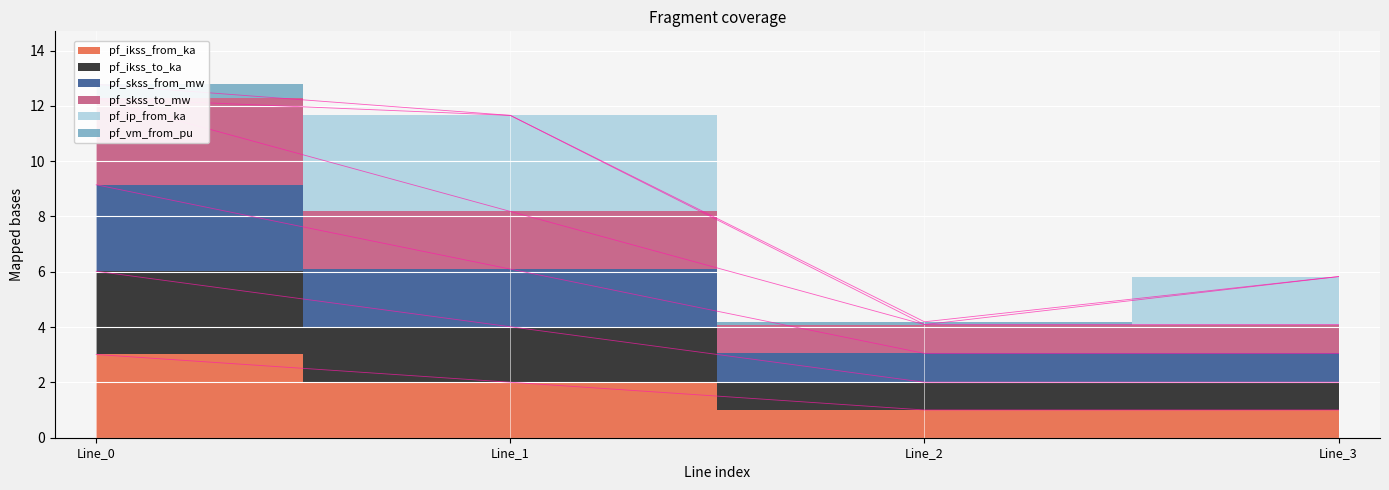

At which category is the sum across all series the highest?

Line_0